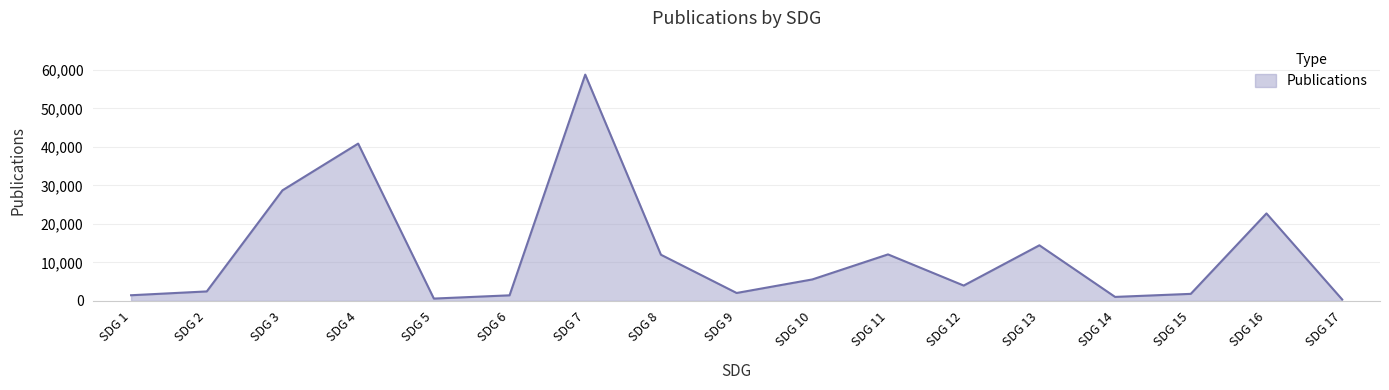

Is it true that the value at SDG 15 is 1840?

True